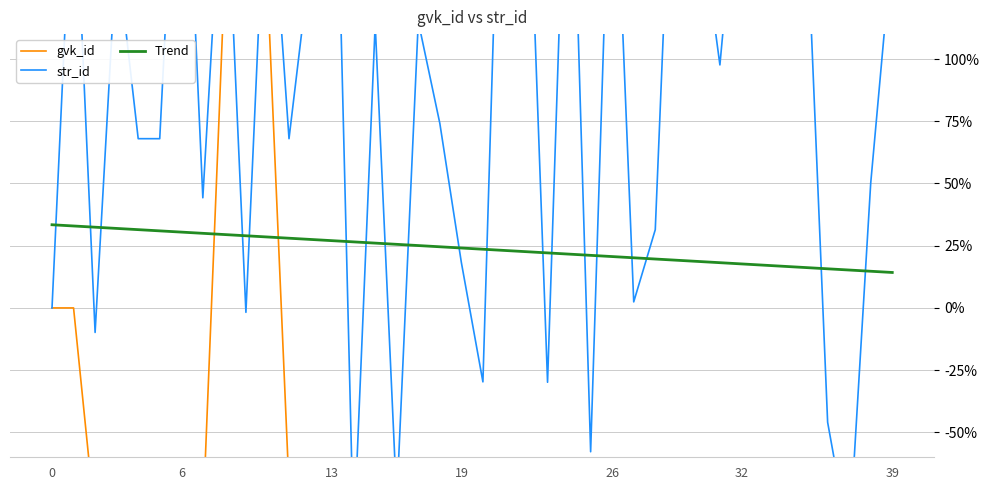

How many positive values does the str_id series have?

30